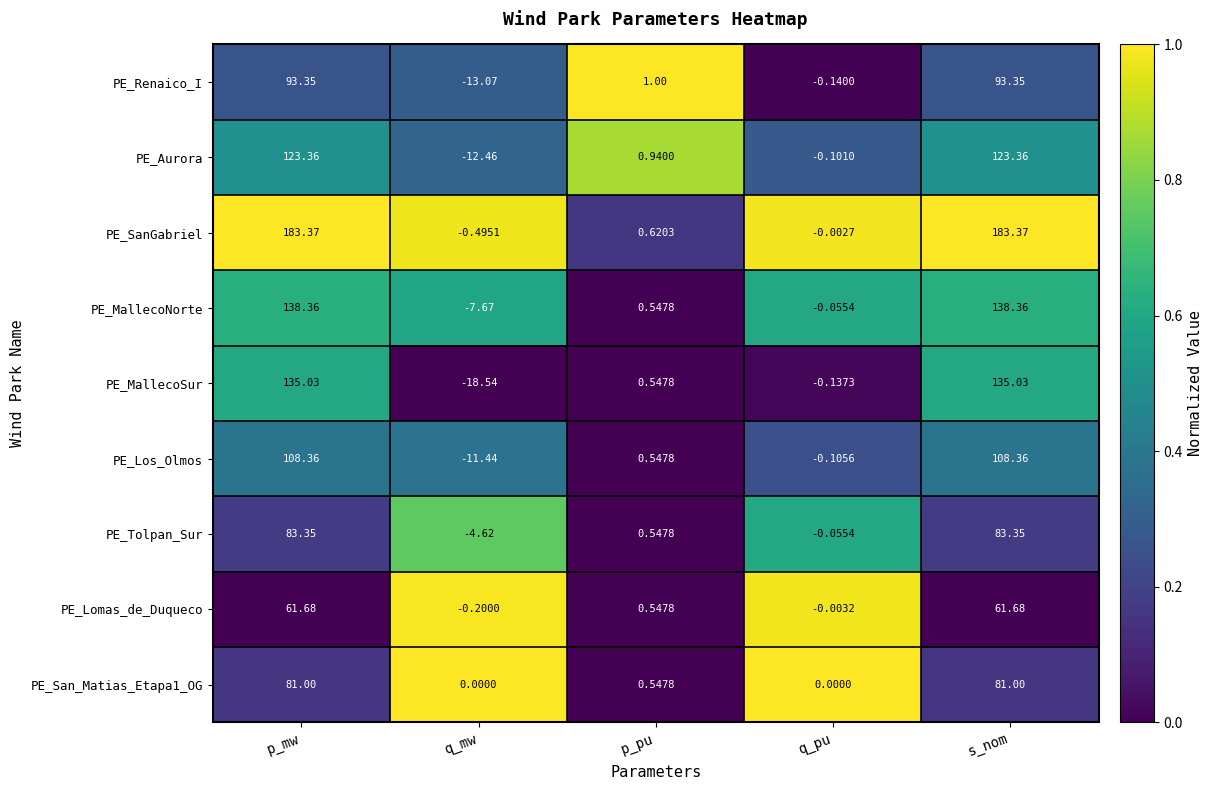

Which series has the widest spread of values?

PE_SanGabriel